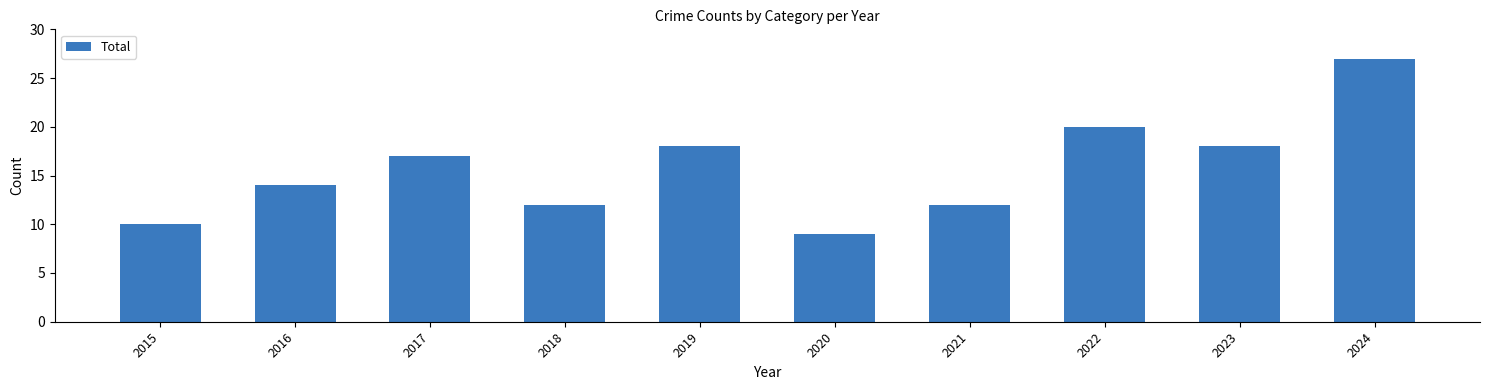

Are the bars grouped side by side (vs. stacked)?

No